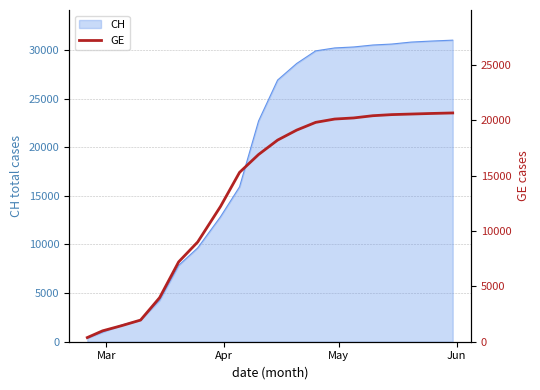

What is the greatest value displayed?

20650